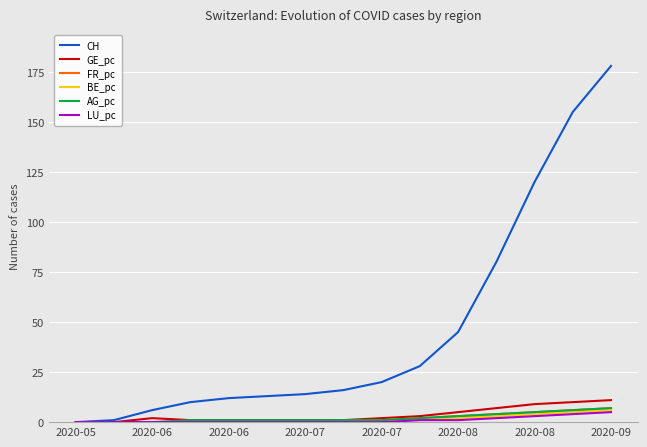

Reading right to left, extract all data points from this chart.

CH: 178	155	120	80	45	28	20	16	14	13	12	10	6	1	0
GE_pc: 11	10	9	7	5	3	2	1	1	1	1	1	2	0	0
FR_pc: 7	6	5	4	3	2	1	1	0	0	0	0	0	0	0
BE_pc: 6	5	4	3	2	1	1	0	0	0	0	0	0	0	0
AG_pc: 7	6	5	4	3	2	1	1	1	1	1	1	0	0	0
LU_pc: 5	4	3	2	1	1	0	0	0	0	0	0	0	0	0